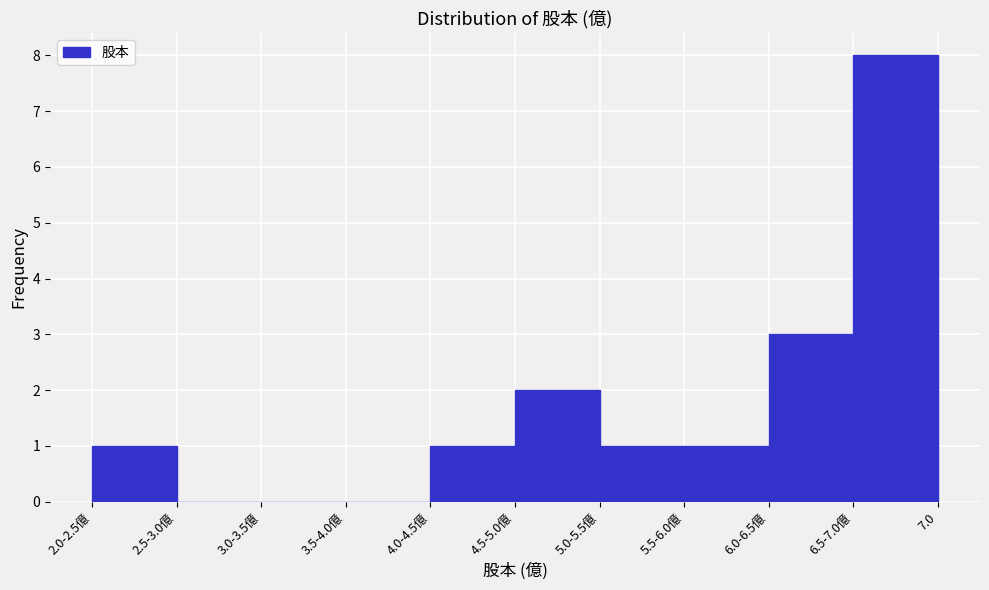

Reading right to left, transcribe all the data shown in this chart.

6.5-7.0億=8	6.0-6.5億=3	5.5-6.0億=1	5.0-5.5億=1	4.5-5.0億=2	4.0-4.5億=1	3.5-4.0億=0	3.0-3.5億=0	2.5-3.0億=0	2.0-2.5億=1